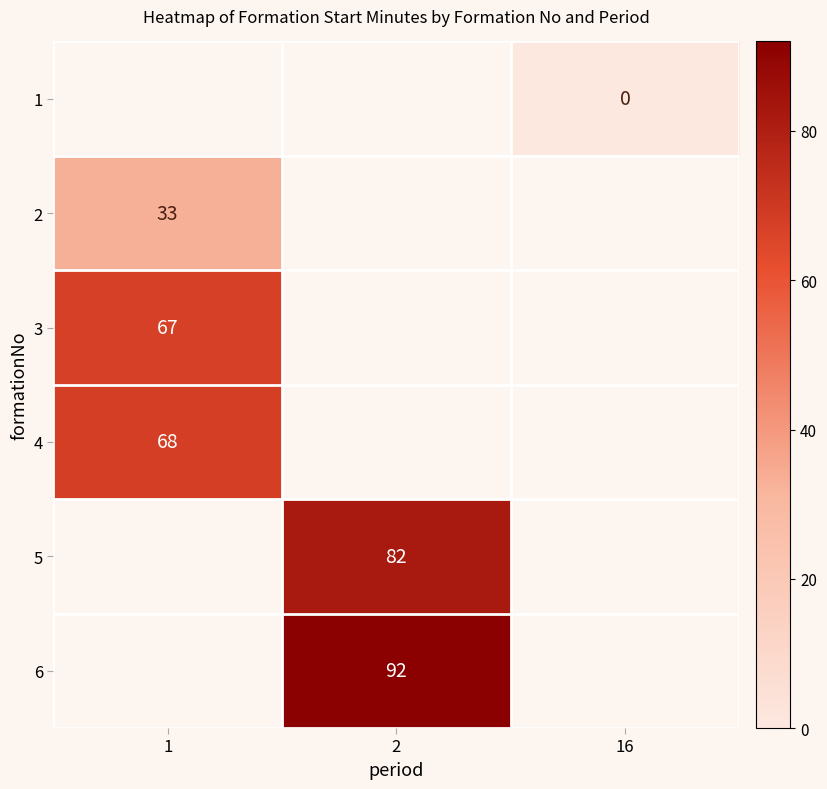

How many series are shown in this chart?

6